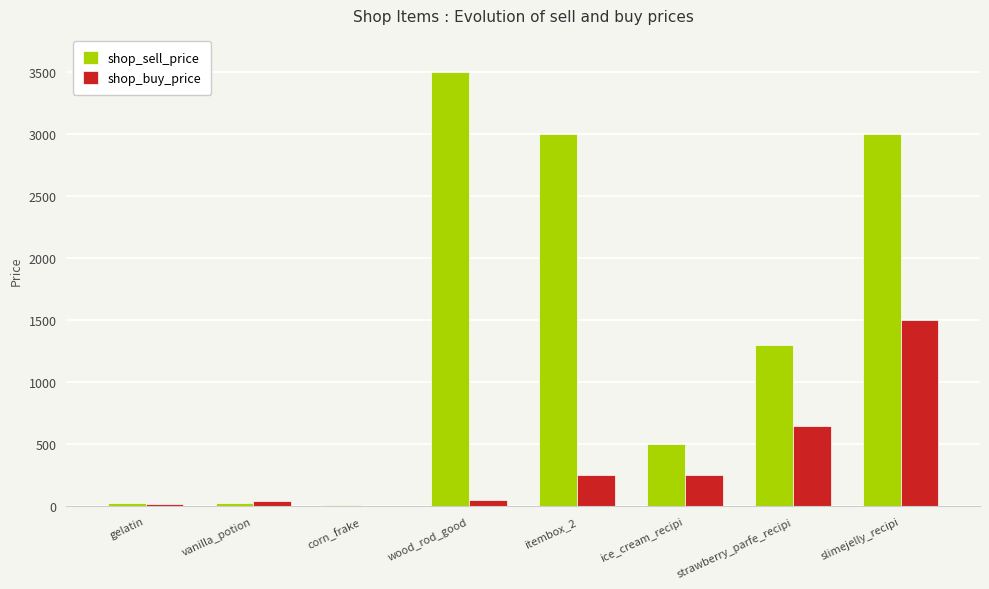

What is the difference between the shop_sell_price values at strawberry_parfe_recipi and vanilla_potion?

1270